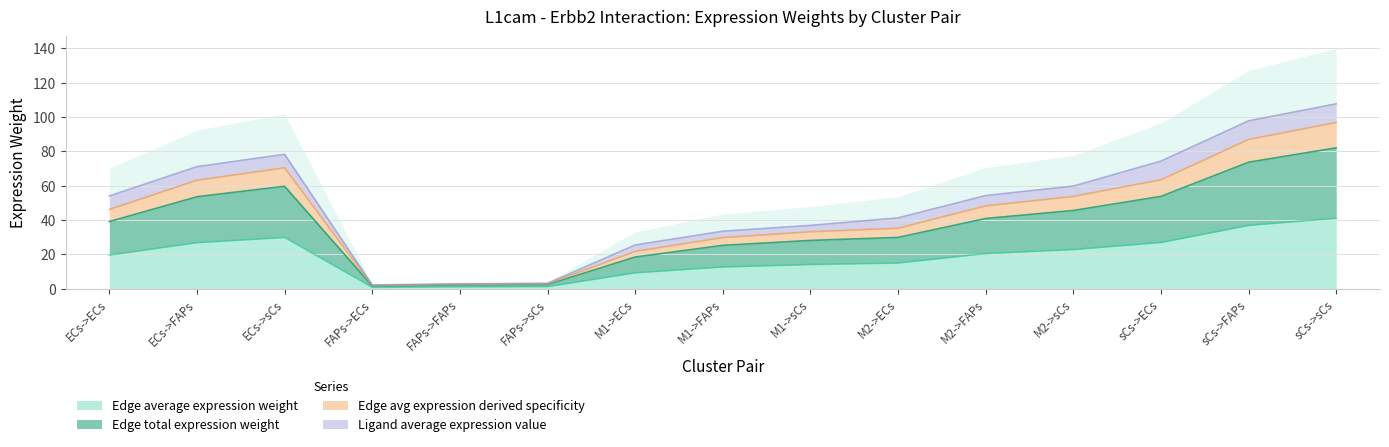

What value does the Edge total expression weight series have at M1->FAPs?

25.2